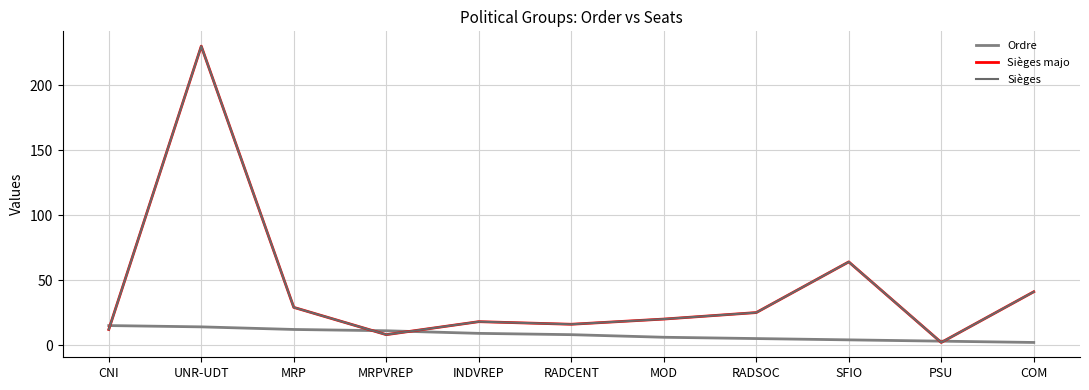

At which category is the sum across all series the highest?

UNR-UDT